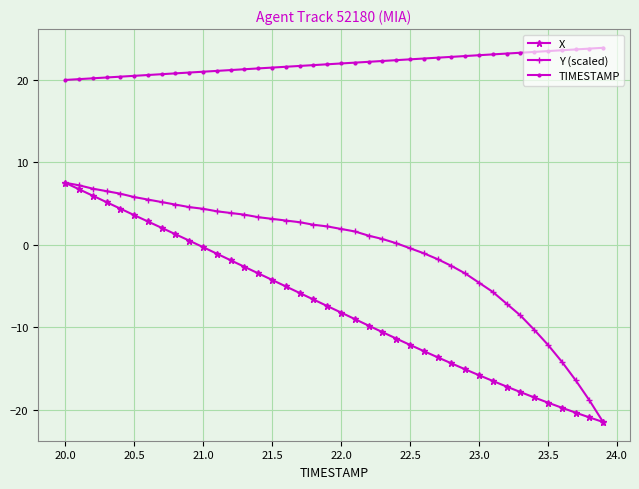

What is the value of the Y (scaled) point at the 35th from the left?

-10.3